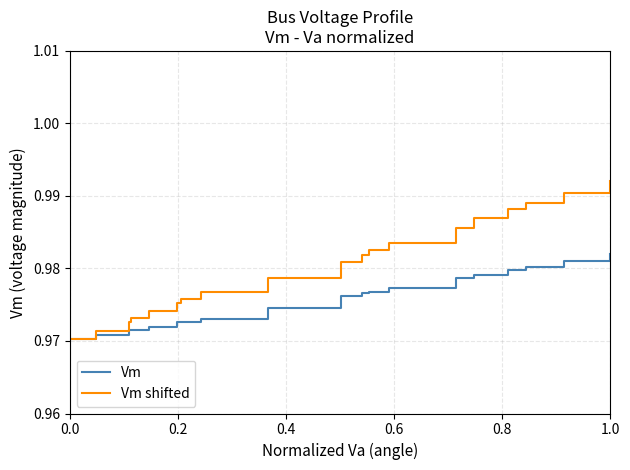

List the series in order of their peak value, lowest first.

Vm, Vm shifted